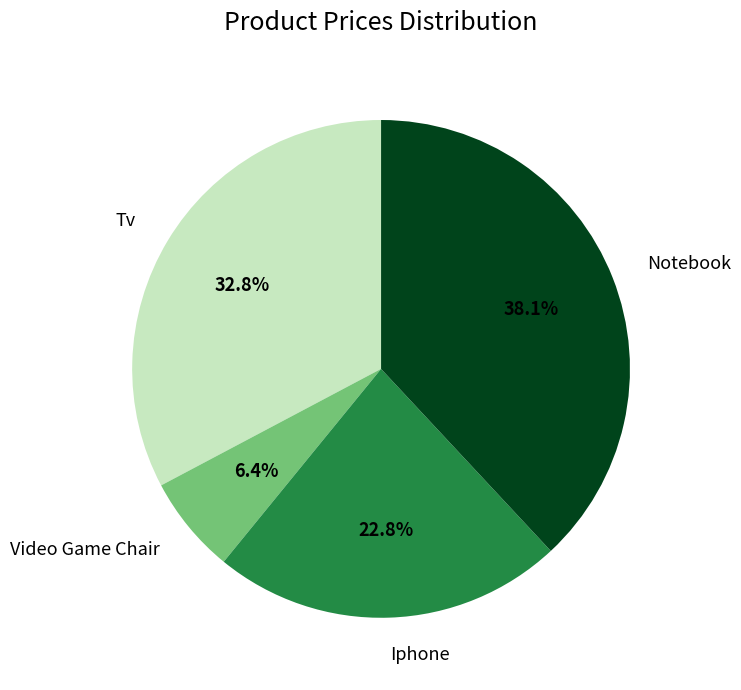

Is the sum of Video Game Chair and Notebook greater than half?

No